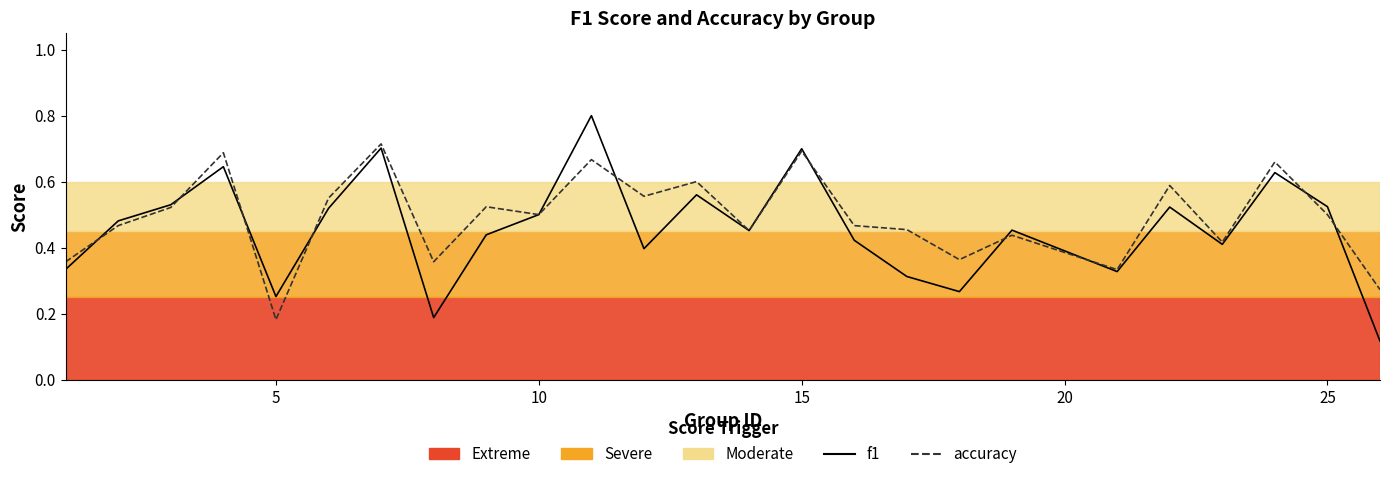

What is the average value of the accuracy (line) series?

0.5